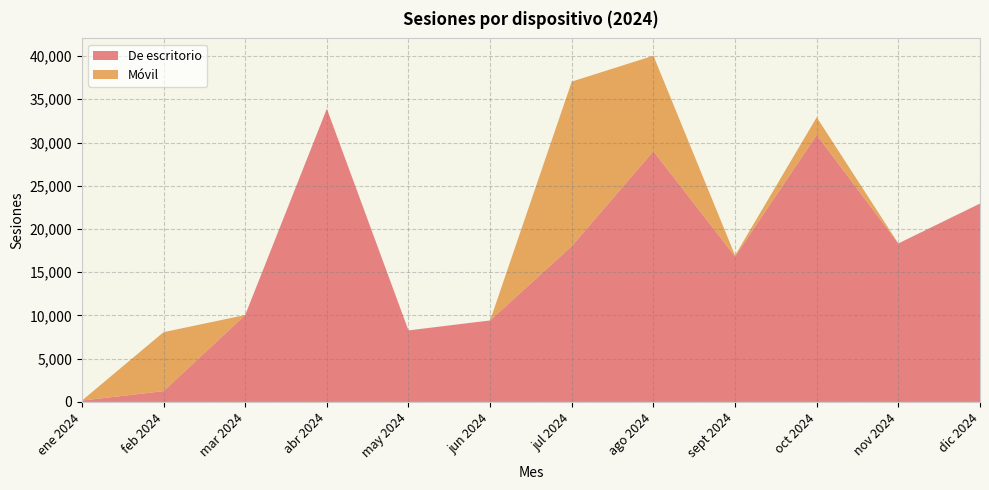

Reading left to right, list all the values displayed in this chart.

De escritorio: 155	1251	10050	33903	8272	9425	18019	29003	16822	30878	18328	22942
Móvil: 0	6816	0	0	0	0	19026	11033	125	2039	0	0